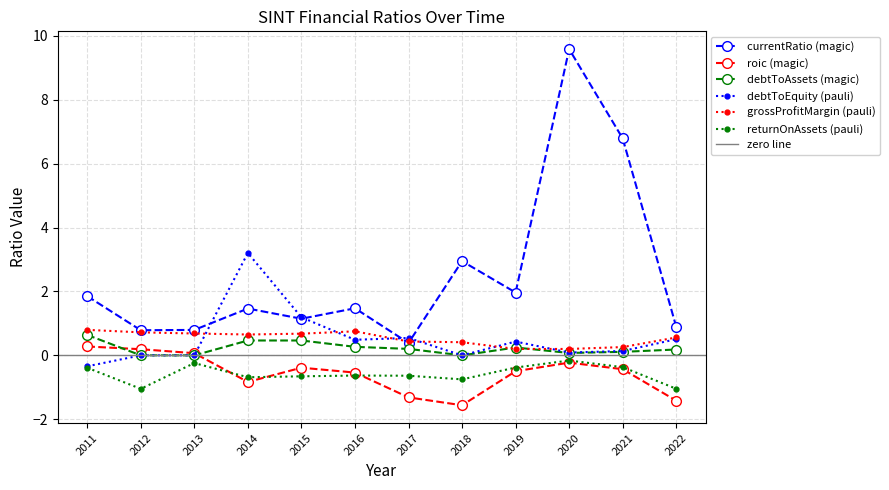

Reading left to right, what are all the values shown in this chart?

currentRatio: 2011=1.9	2012=0.8	2013=0.8	2014=1.5	2015=1.1	2016=1.5	2017=0.4	2018=2.9	2019=2.0	2020=9.6	2021=6.8	2022=0.9
roic: 2011=0.3	2012=0.2	2013=0.1	2014=-0.8	2015=-0.4	2016=-0.5	2017=-1.3	2018=-1.6	2019=-0.5	2020=-0.2	2021=-0.4	2022=-1.4
debtToAssets: 2011=0.6	2012=0.0	2013=0.0	2014=0.5	2015=0.5	2016=0.3	2017=0.2	2018=0.0	2019=0.2	2020=0.1	2021=0.1	2022=0.2
debtToEquity: 2011=-0.3	2012=0.0	2013=0.0	2014=3.2	2015=1.2	2016=0.5	2017=0.5	2018=0.0	2019=0.4	2020=0.1	2021=0.1	2022=0.5
grossProfitMargin: 2011=0.8	2012=0.7	2013=0.7	2014=0.7	2015=0.7	2016=0.8	2017=0.4	2018=0.4	2019=0.2	2020=0.2	2021=0.3	2022=0.6
returnOnAssets: 2011=-0.4	2012=-1.0	2013=-0.2	2014=-0.7	2015=-0.7	2016=-0.6	2017=-0.6	2018=-0.8	2019=-0.4	2020=-0.2	2021=-0.4	2022=-1.0